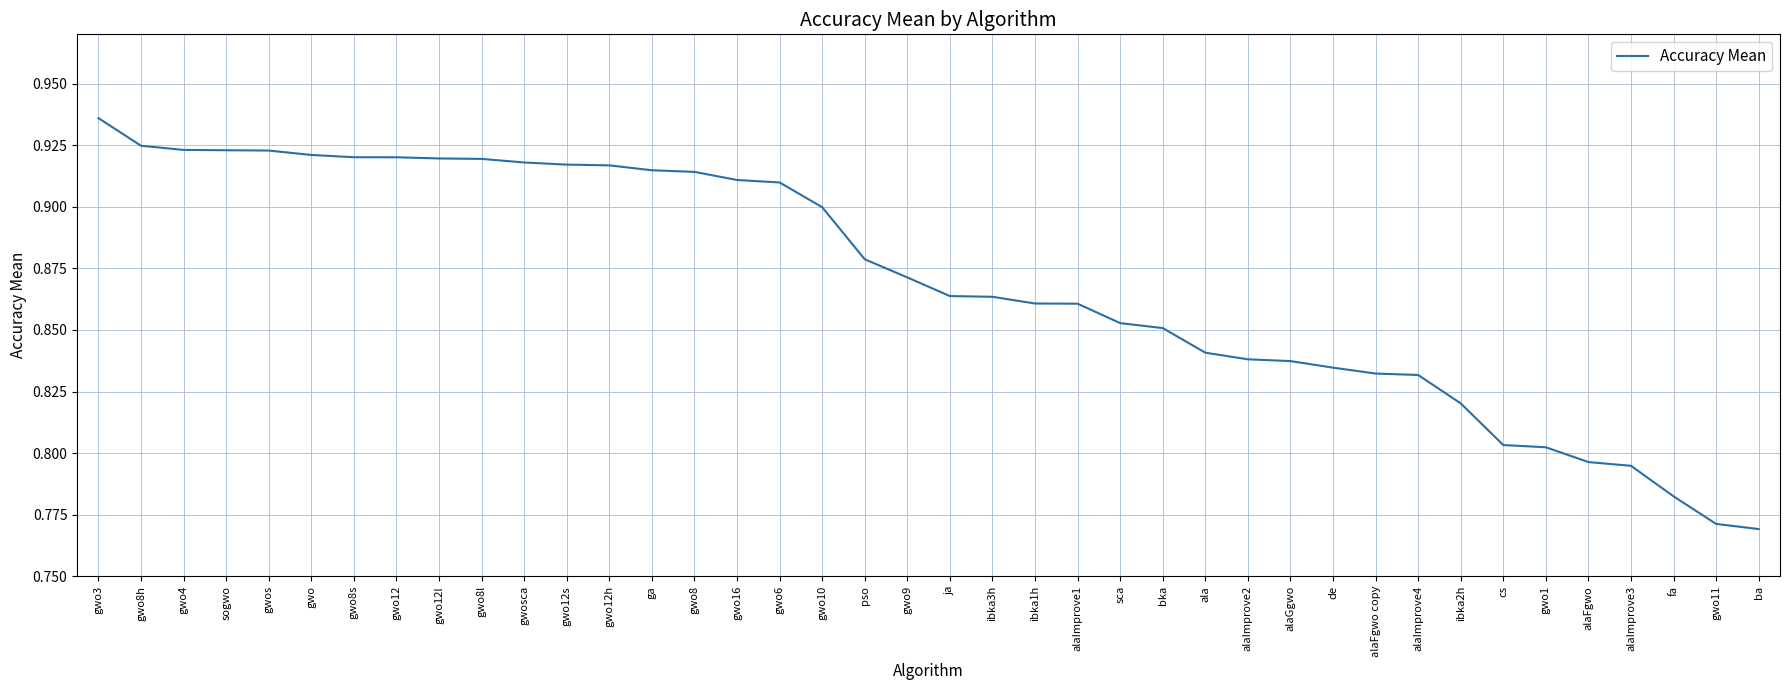

The value at ibka1h is 0.9. True or false?

True